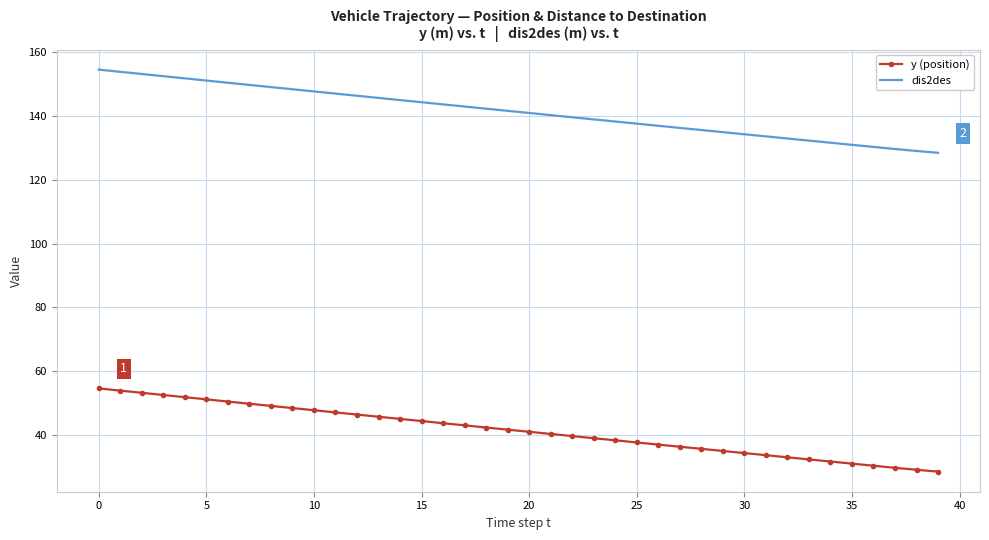

List the series in order of their overall mean, highest first.

dis2des, y (position)